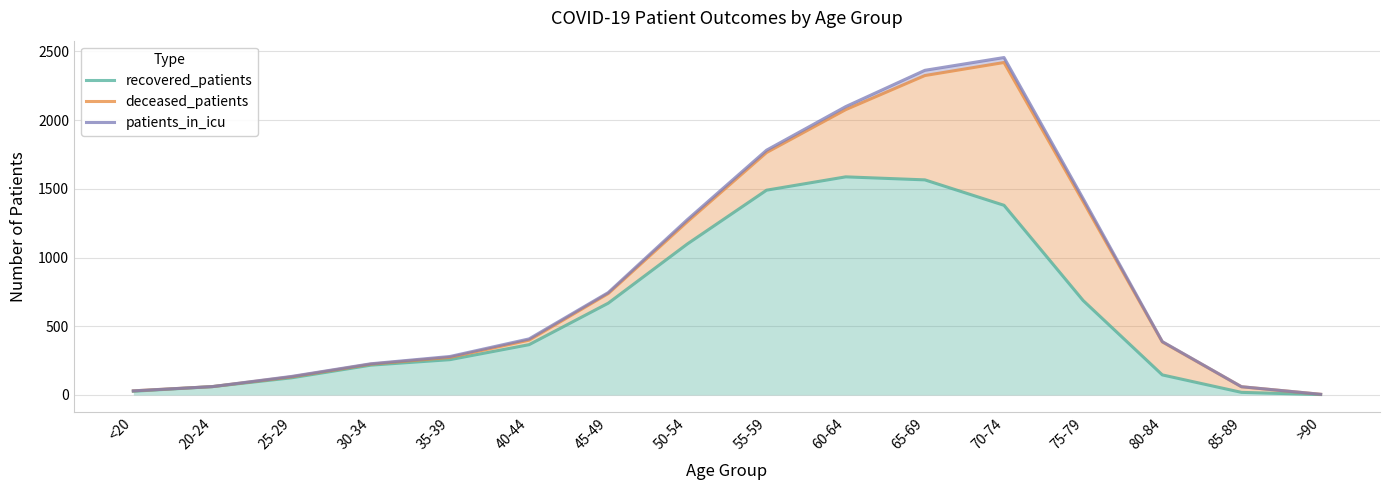

True or false: patients_in_icu has more than 0 interior local peaks.

True